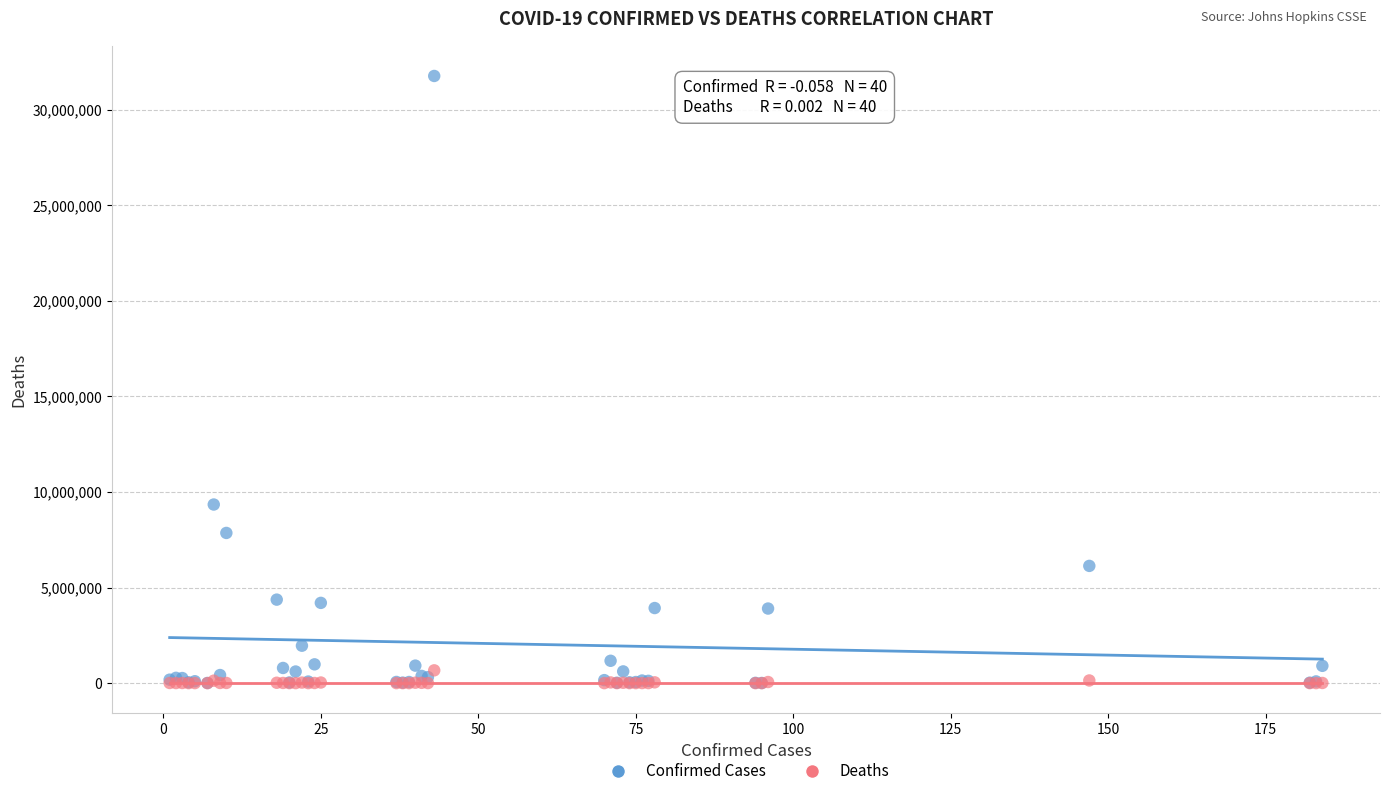

Which series contains the highest Y value?

Confirmed Cases